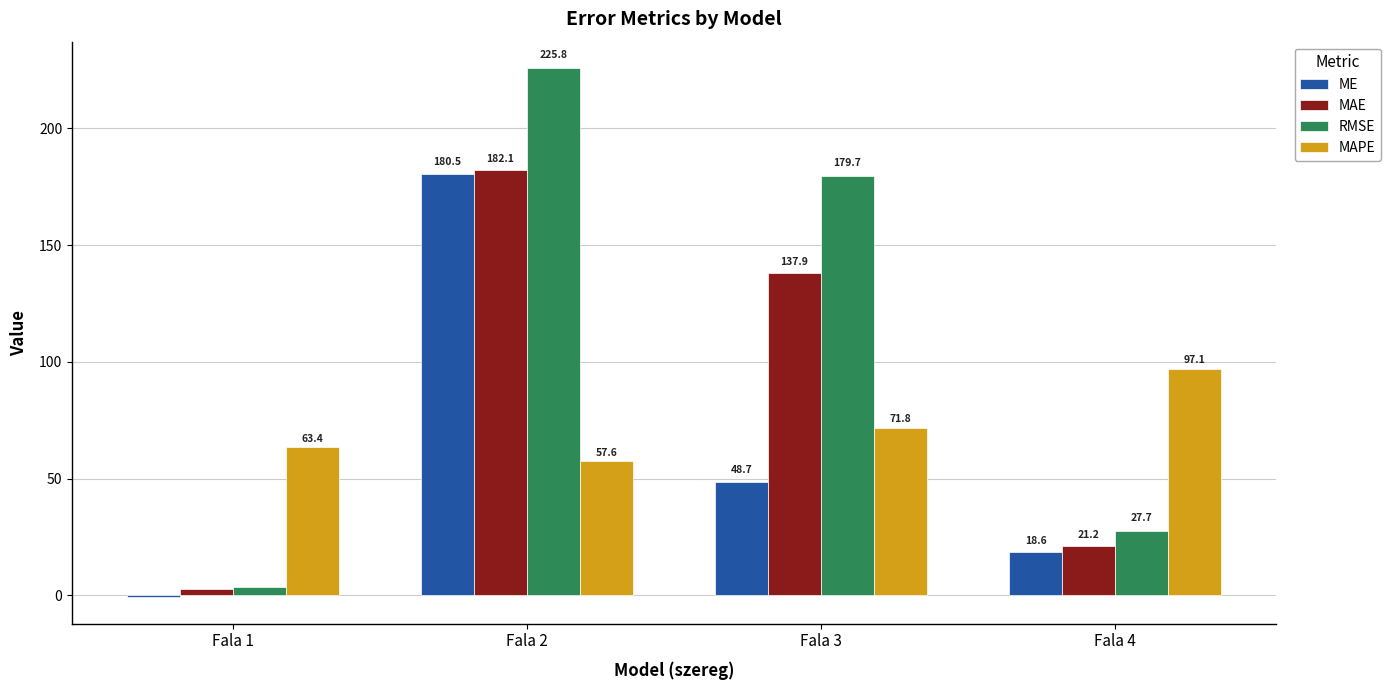

What is the maximum value shown in the chart?

225.8